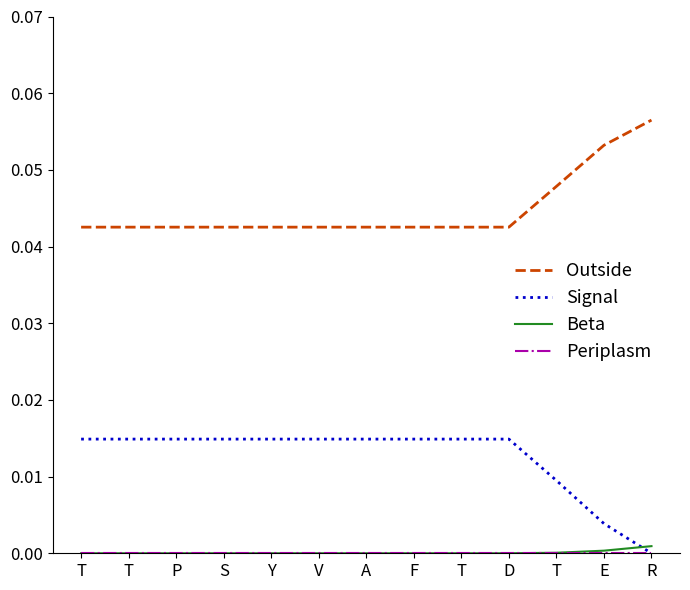

How many lines are shown in the chart?

4